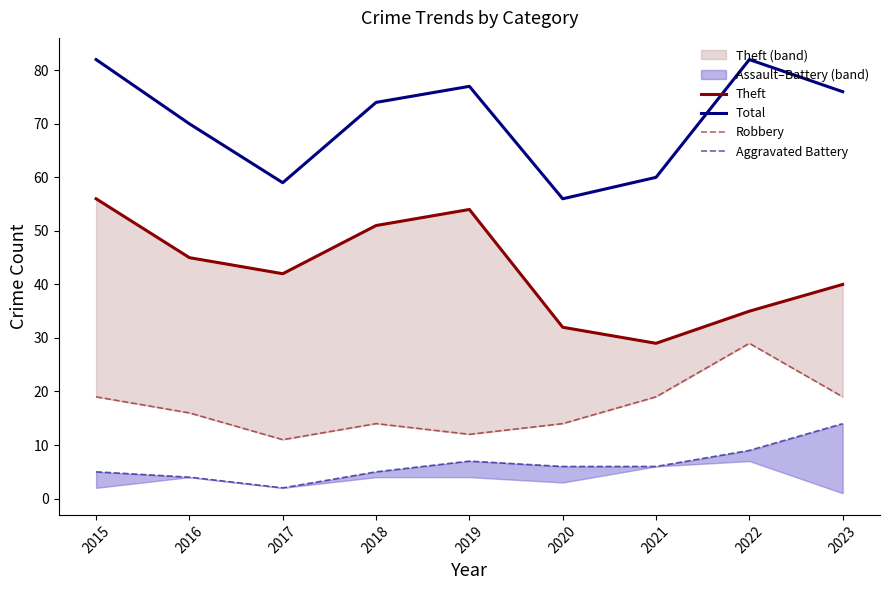

How many interior local peaks does the Aggravated Battery series have?

1